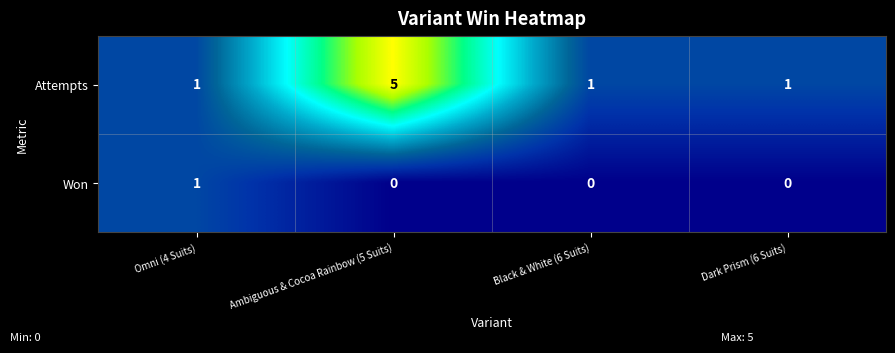

List the series in order of their peak value, lowest first.

Won, Attempts